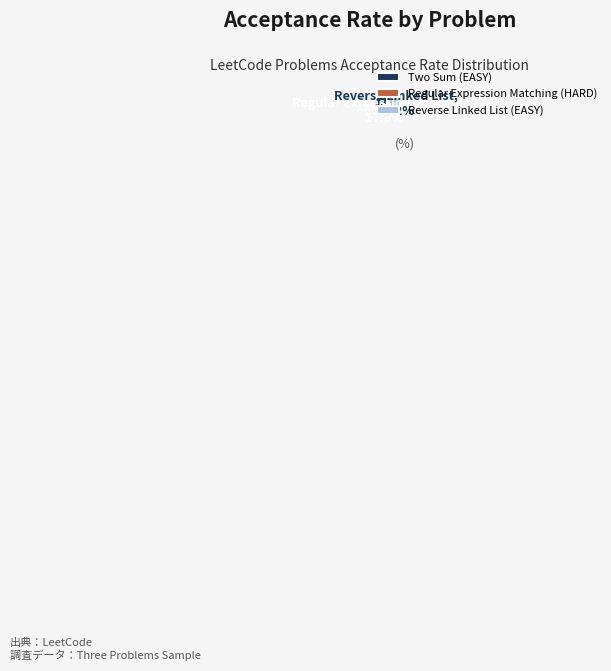

Rank the categories by value from lowest to highest.

Regular Expression Matching (HARD), Two Sum (EASY), Reverse Linked List (EASY)